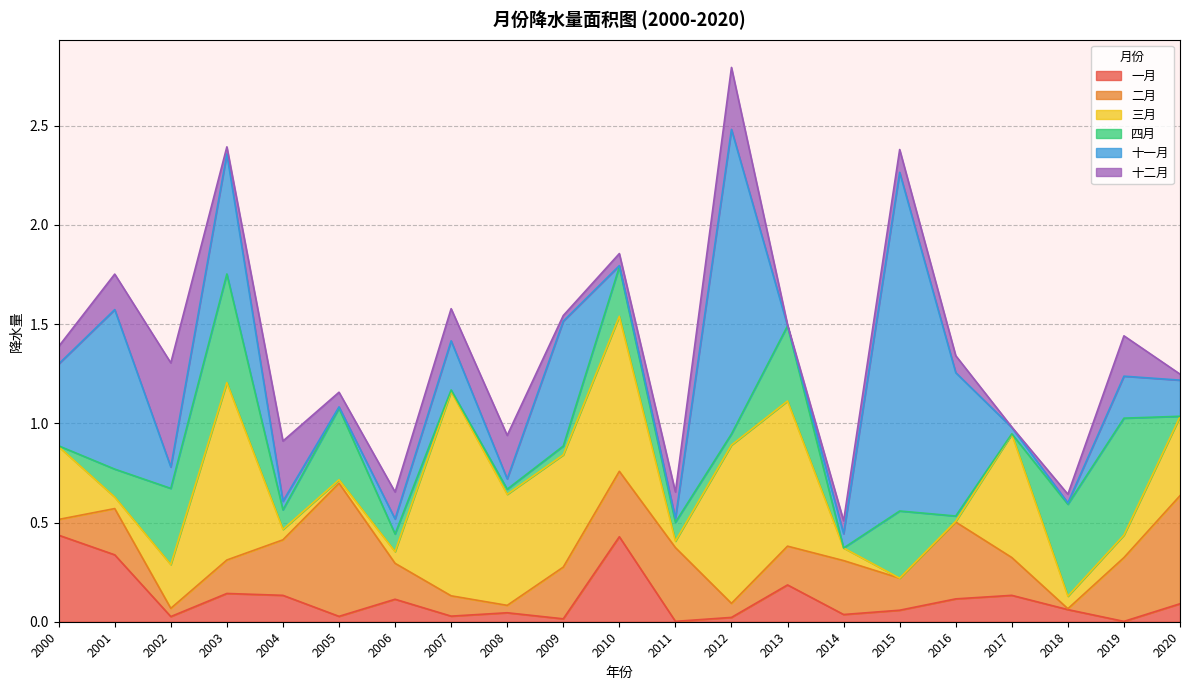

Reading left to right, extract all data points from this chart.

一月: 2000=0.4	2001=0.3	2002=0.0	2003=0.1	2004=0.1	2005=0.0	2006=0.1	2007=0.0	2008=0.0	2009=0.0	2010=0.4	2011=0.0	2012=0.0	2013=0.2	2014=0.0	2015=0.1	2016=0.1	2017=0.1	2018=0.1	2019=0.0	2020=0.1
二月: 2000=0.1	2001=0.2	2002=0.0	2003=0.2	2004=0.3	2005=0.7	2006=0.2	2007=0.1	2008=0.0	2009=0.3	2010=0.3	2011=0.4	2012=0.1	2013=0.2	2014=0.3	2015=0.2	2016=0.4	2017=0.2	2018=0.0	2019=0.3	2020=0.5
三月: 2000=0.4	2001=0.1	2002=0.2	2003=0.9	2004=0.1	2005=0.0	2006=0.1	2007=1.0	2008=0.6	2009=0.6	2010=0.8	2011=0.0	2012=0.8	2013=0.7	2014=0.1	2015=0.0	2016=0.0	2017=0.6	2018=0.1	2019=0.1	2020=0.4
四月: 2000=0.0	2001=0.1	2002=0.4	2003=0.5	2004=0.1	2005=0.4	2006=0.1	2007=0.0	2008=0.0	2009=0.0	2010=0.2	2011=0.1	2012=0.1	2013=0.4	2014=0.0	2015=0.3	2016=0.0	2017=0.0	2018=0.5	2019=0.6	2020=0.0
十一月: 2000=0.4	2001=0.8	2002=0.1	2003=0.6	2004=0.0	2005=0.0	2006=0.1	2007=0.2	2008=0.1	2009=0.6	2010=0.0	2011=0.0	2012=1.5	2013=0.0	2014=0.1	2015=1.7	2016=0.7	2017=0.0	2018=0.0	2019=0.2	2020=0.2
十二月: 2000=0.1	2001=0.2	2002=0.5	2003=0.0	2004=0.3	2005=0.1	2006=0.1	2007=0.2	2008=0.2	2009=0.0	2010=0.1	2011=0.1	2012=0.3	2013=0.0	2014=0.1	2015=0.1	2016=0.1	2017=0.0	2018=0.0	2019=0.2	2020=0.0